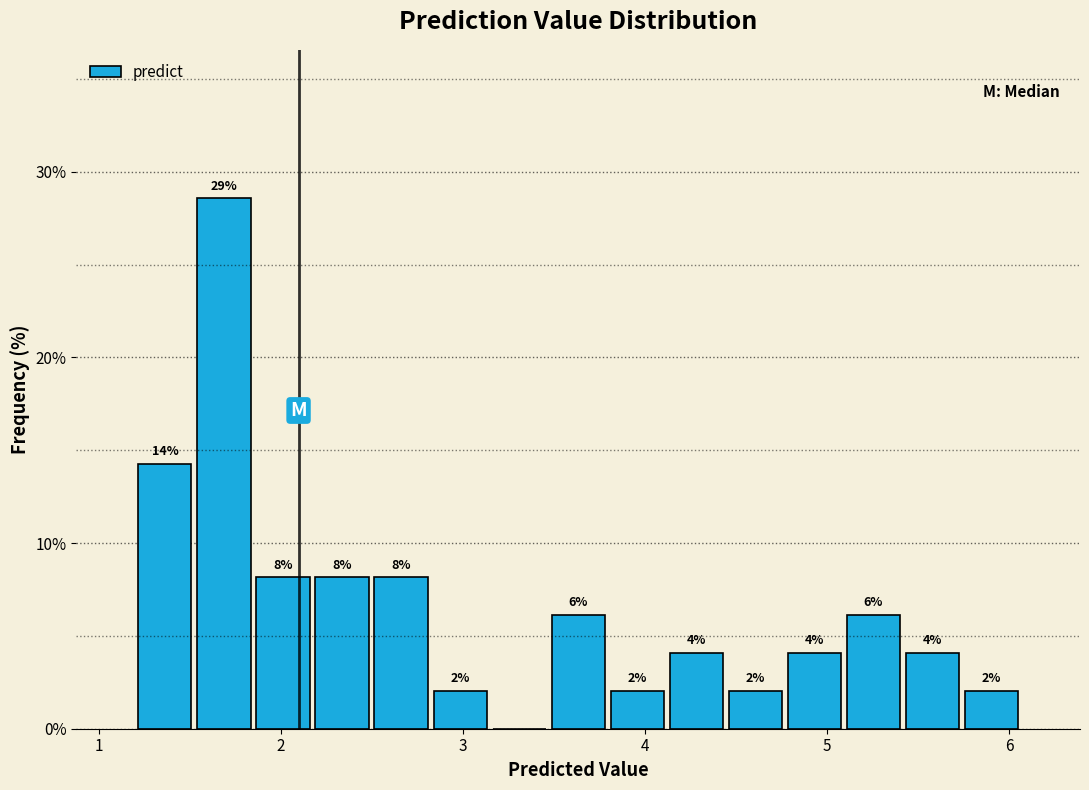

Read against the x-axis, roughly where is the centre of the tallest bar?

1.7